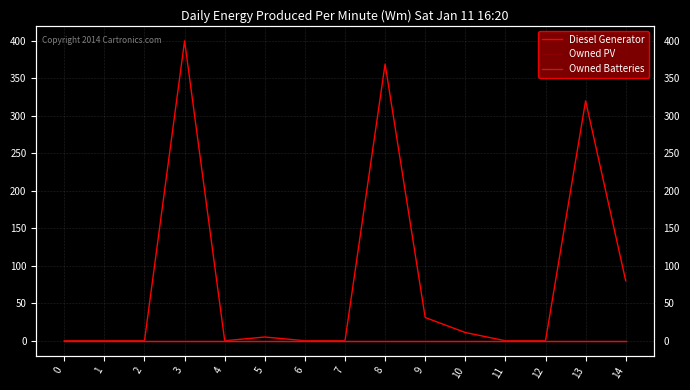

At 13, list the series in order from largest to smallest.

Diesel Generator, Owned PV, Owned Batteries